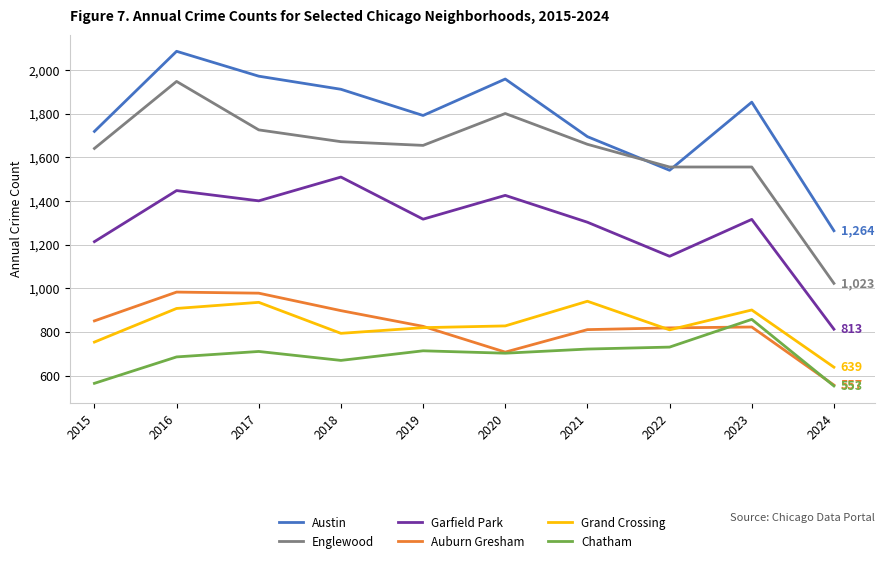

True or false: Chatham and Grand Crossing cross at least once.

False